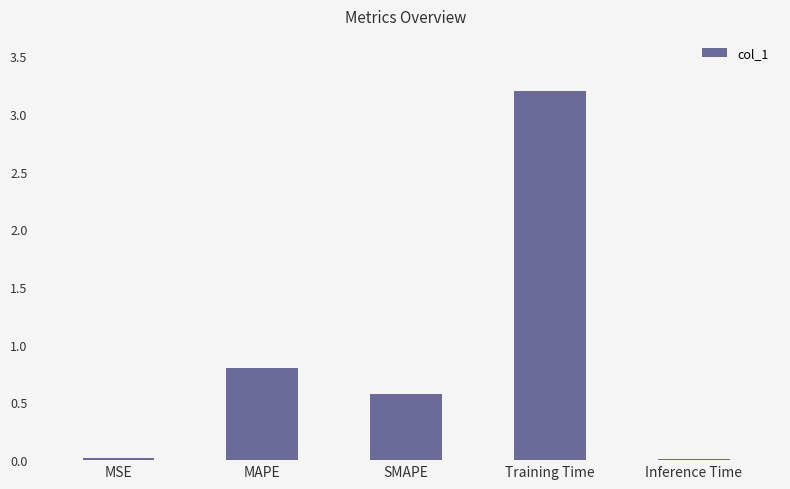

Where is the data nearest to the value 1?

MAPE